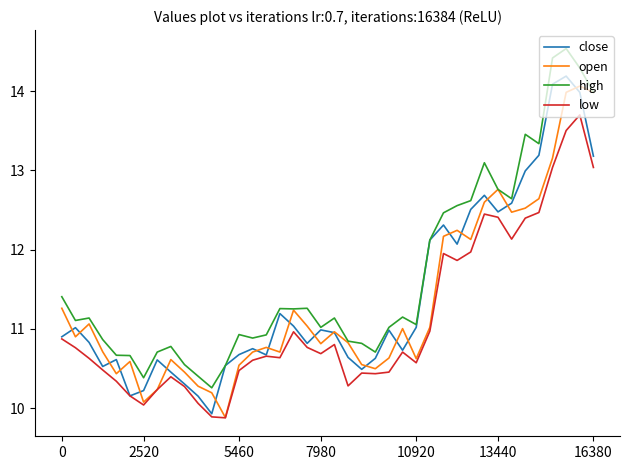

Which series has the largest total across all categories?

high